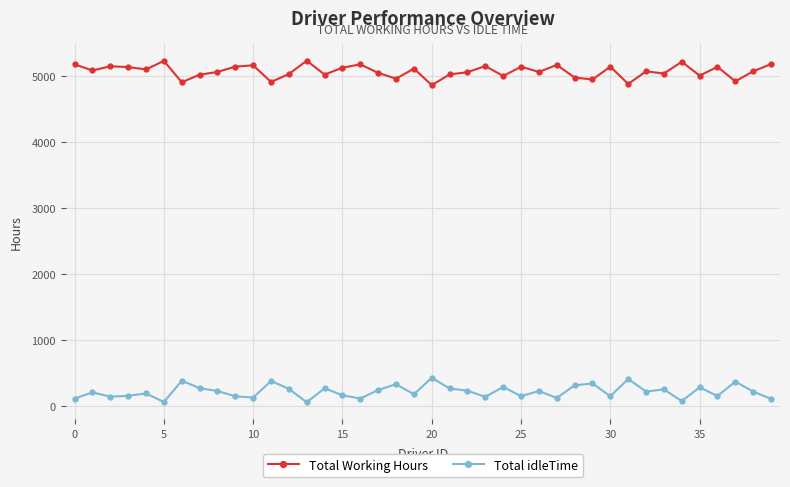

How many data points in Total Working Hours are less than 5078?

20